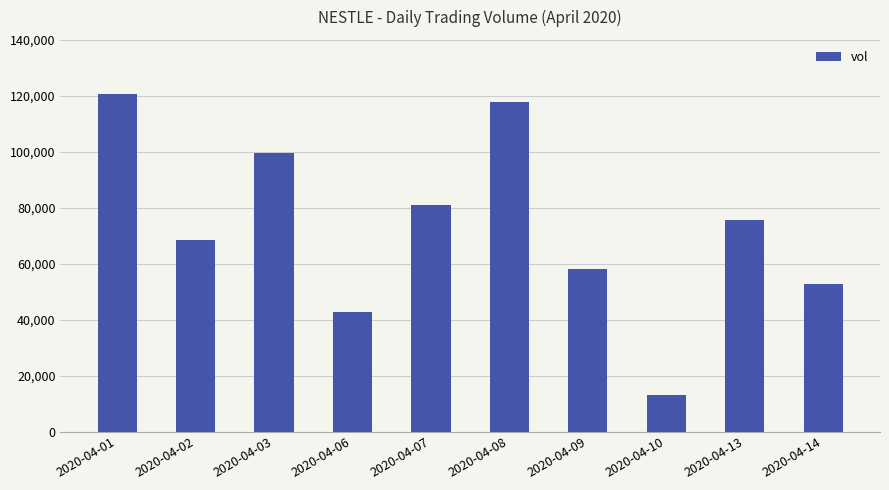

Reading left to right, extract all data points from this chart.

120800	68300	99700	42900	80900	117700	58100	12900	75500	52700